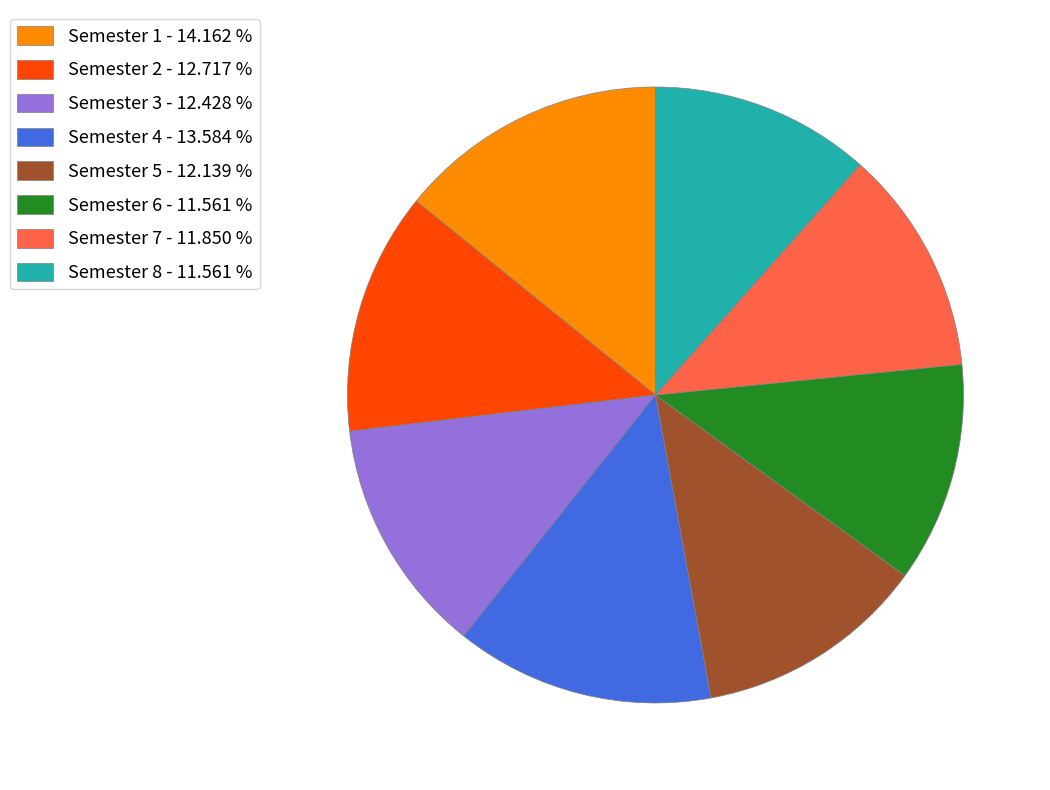

The Semester 7 slice represents 6% of the pie. True or false?

False